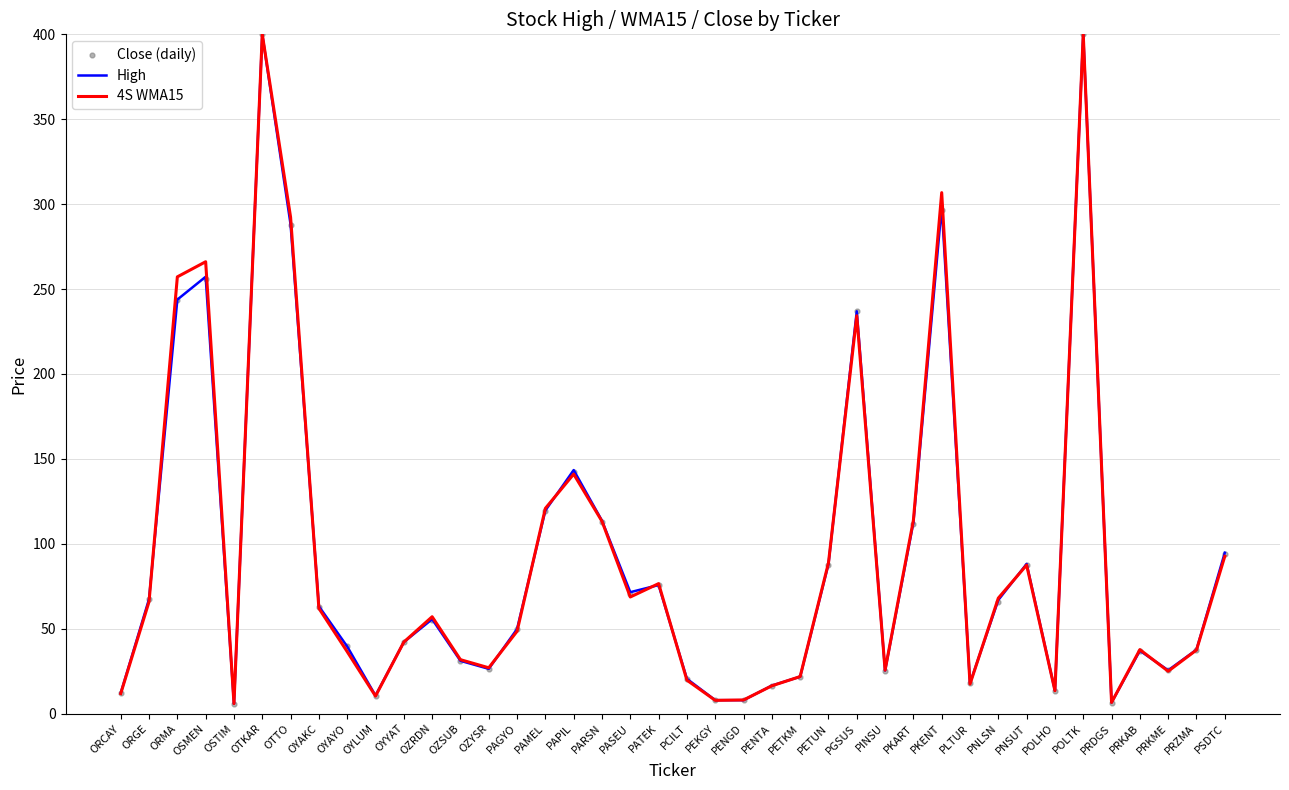

What are all the series names shown in the legend?

High, 4S WMA15, Close (daily)